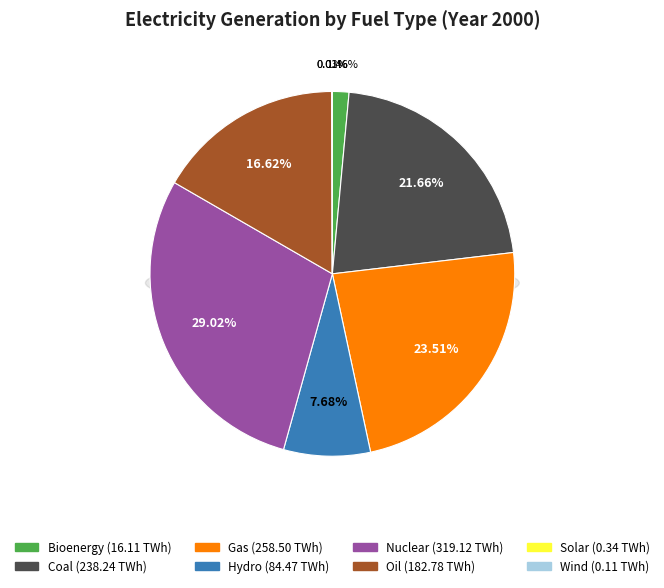

Count the number of slices in the pie.

8